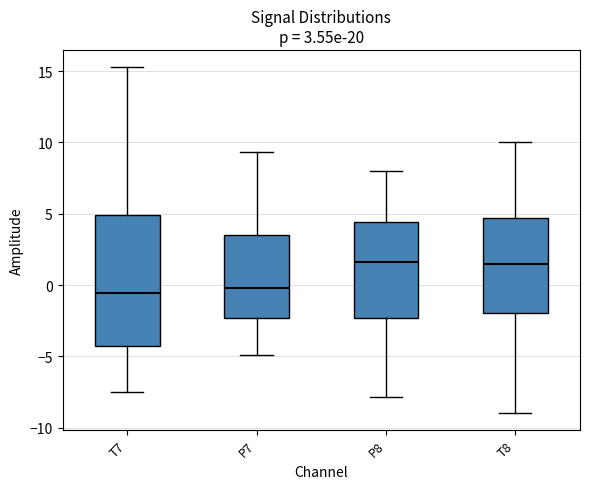

Which box is the tallest, from its lower edge to its upper edge?

T7